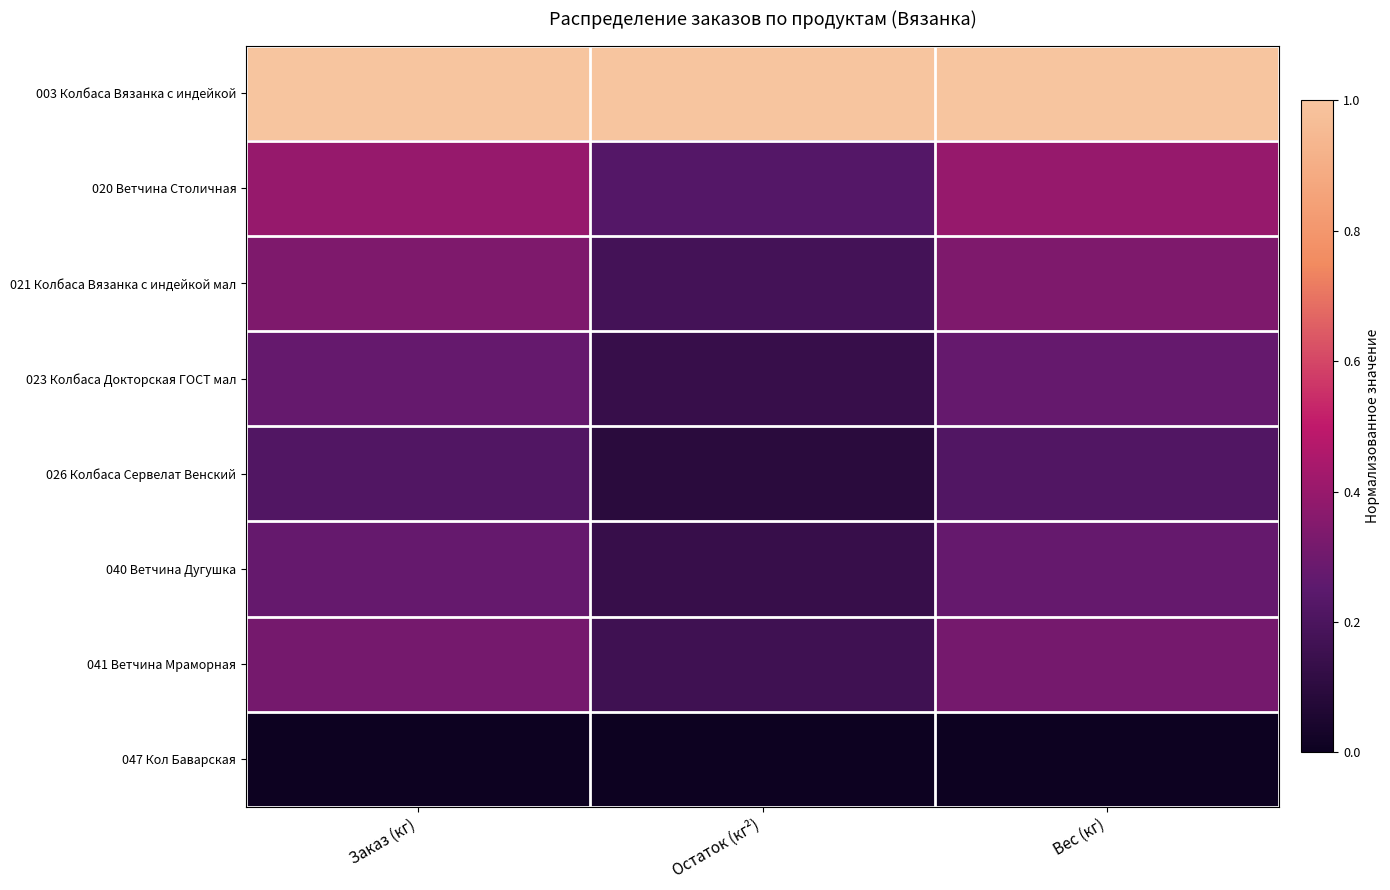

Between Вес (кг) and Заказ (кг), which is larger?

Вес (кг)